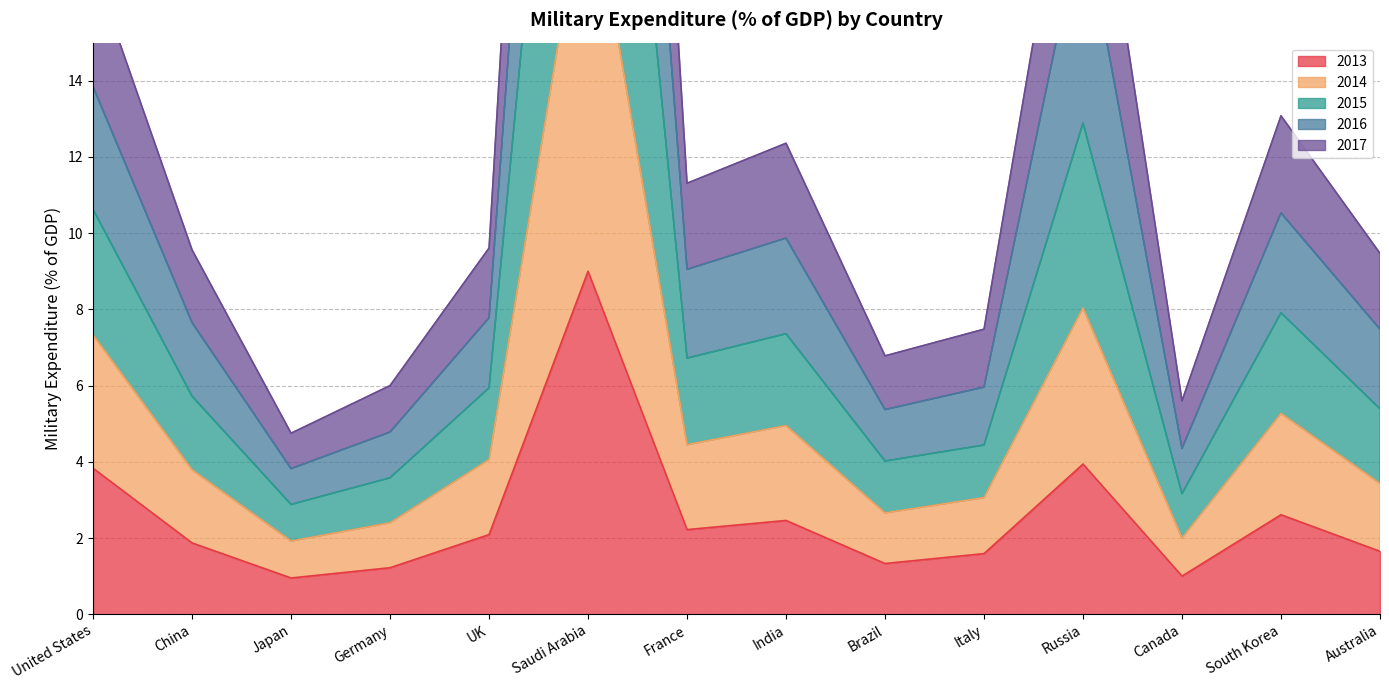

The 2013 series shows 1.3 at Brazil. True or false?

True